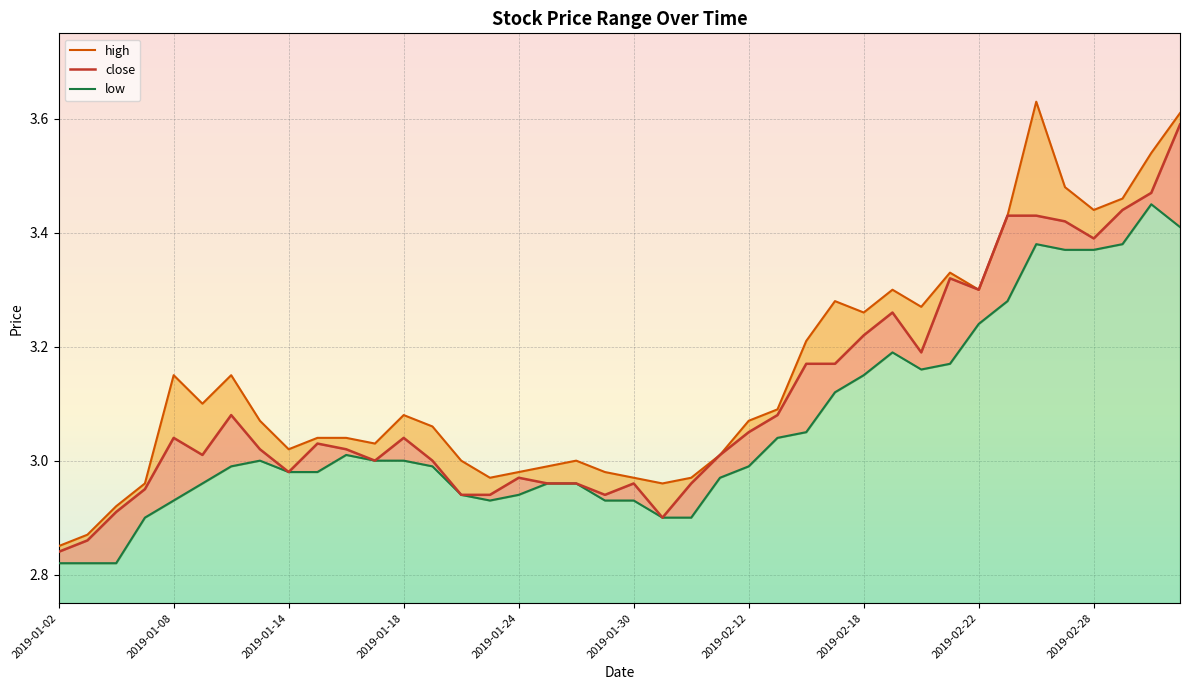

What is the value of the close point at the 28th from the left?

3.2